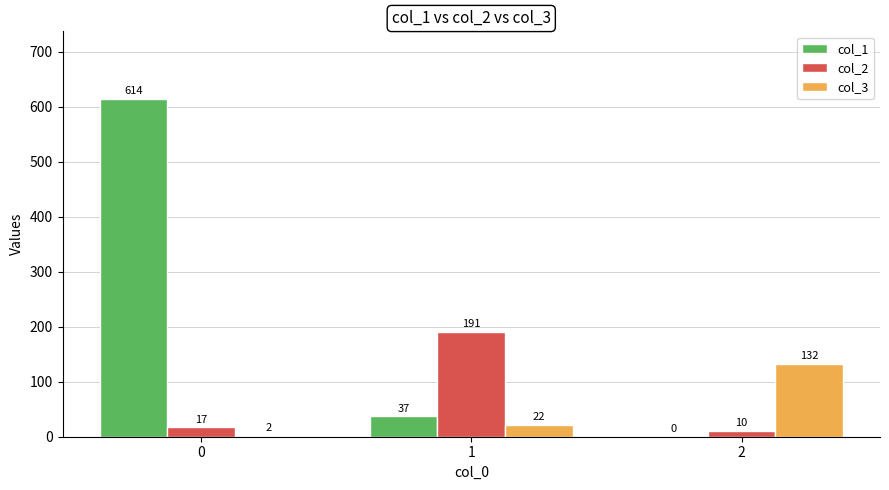

What is the sum of the col_3 values at 1 and 2?

154